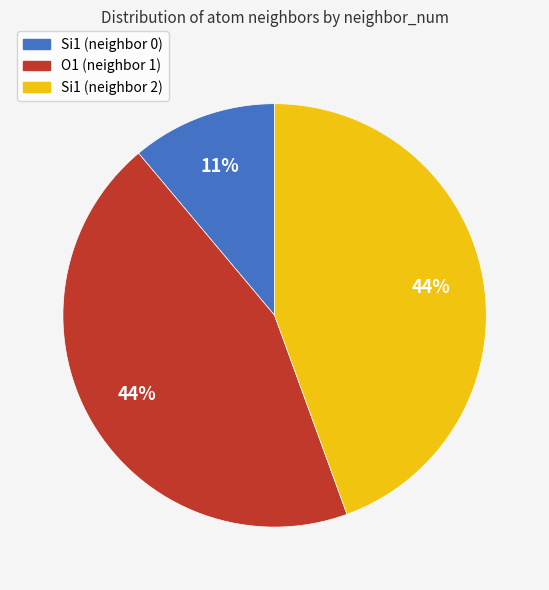

To the nearest percent, what percentage of the pie is O1 (neighbor 1)?

44%